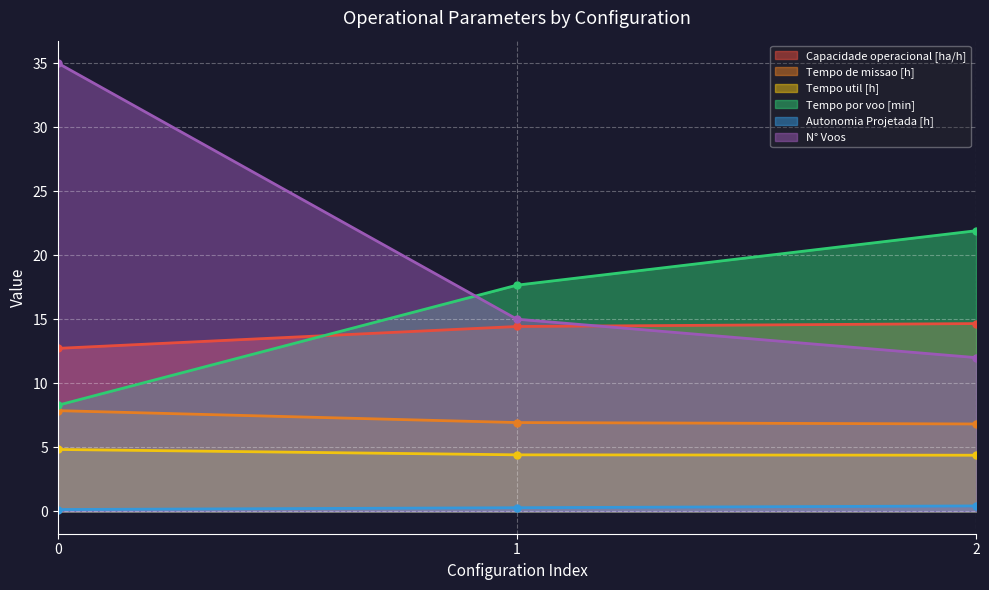

What is the difference between the Tempo por voo [min] values at 1 and 2?

4.2